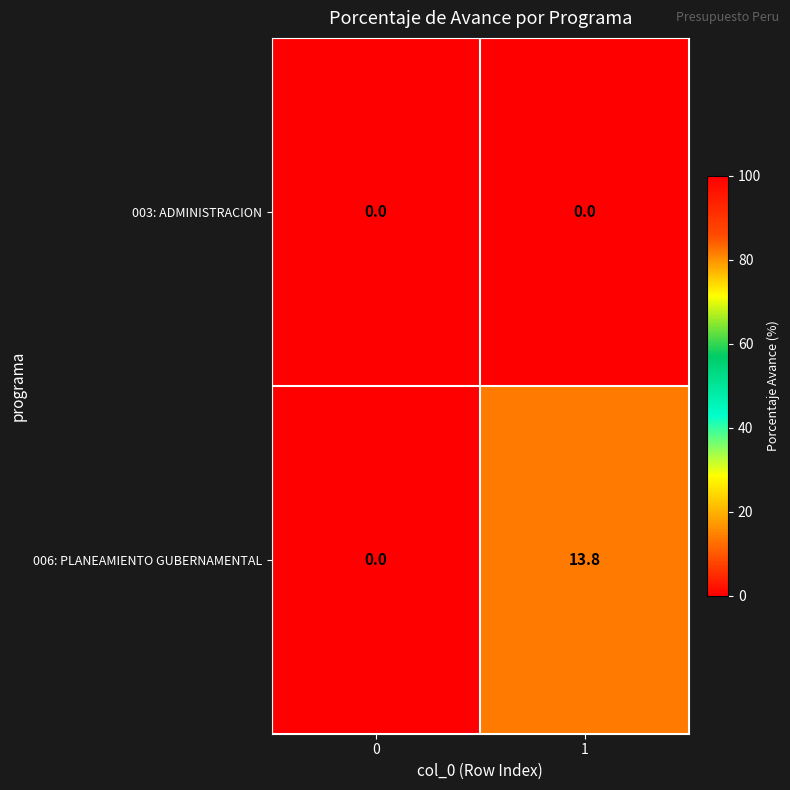

List the series in order of their overall mean, highest first.

006: PLANEAMIENTO GUBERNAMENTAL, 003: ADMINISTRACION